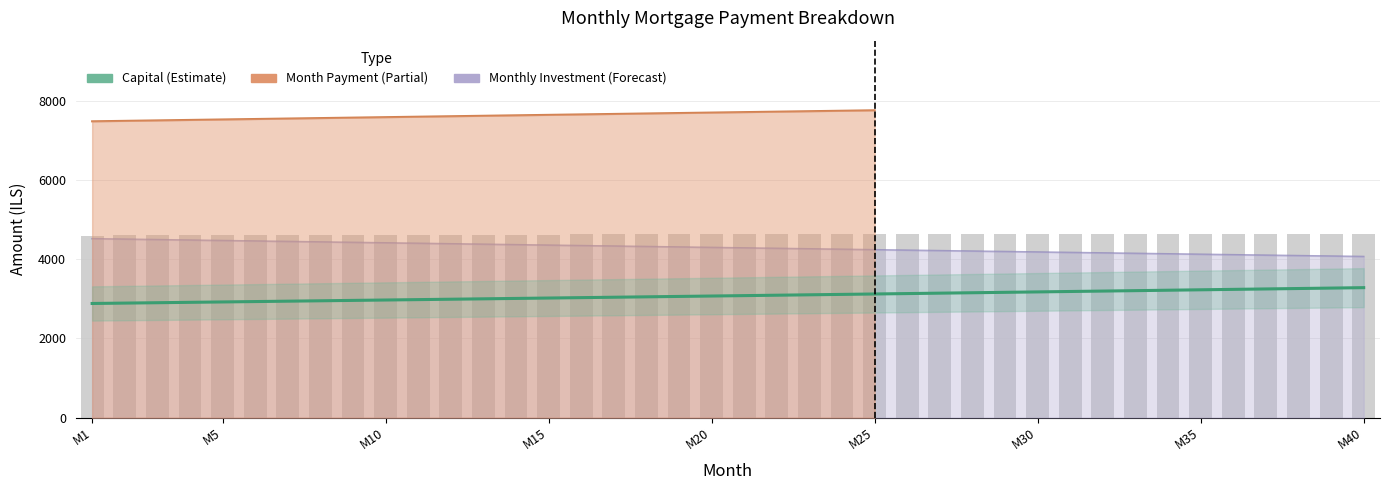

What is the minimum value shown in the chart?

2883.1